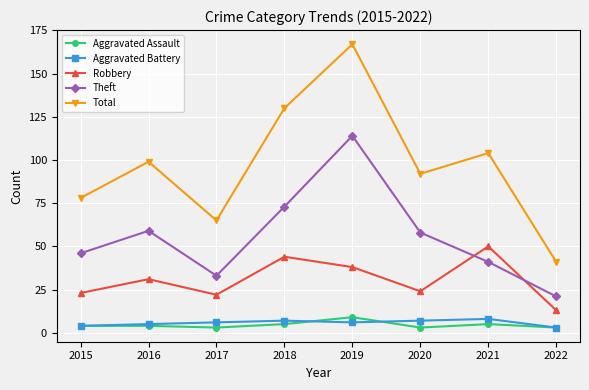

At which label does Robbery reach its minimum?

2022